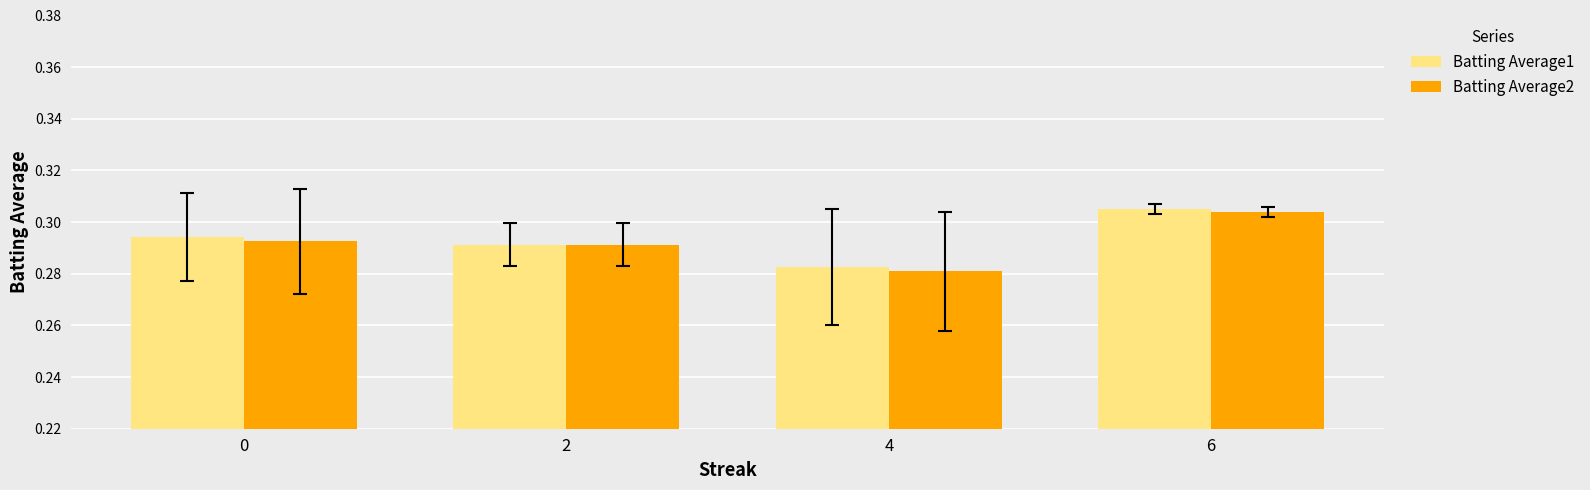

Is the value of Batting Average1 at 4 greater than the value of Batting Average2 at 6?

No